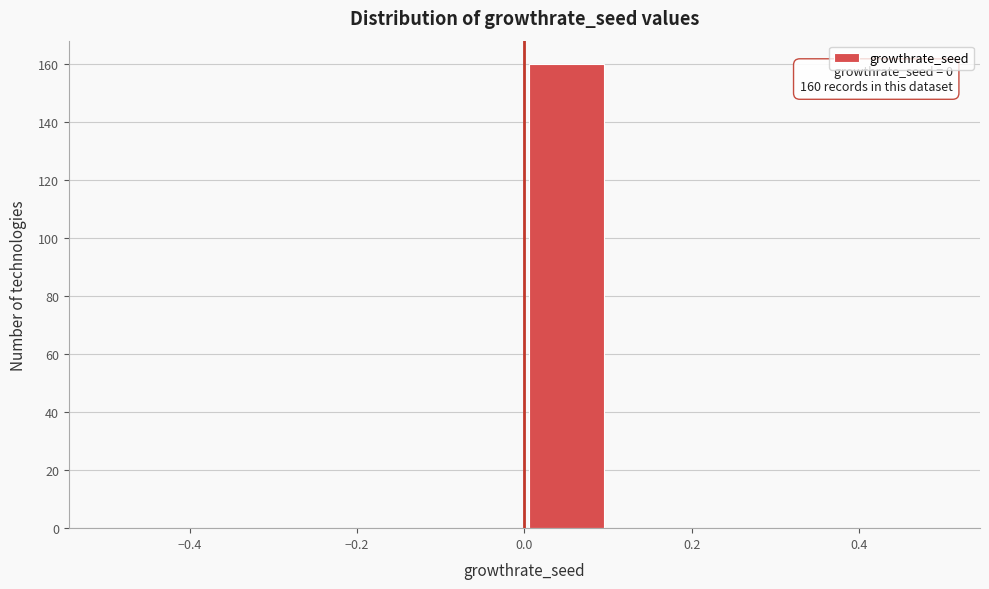

Over which range of the x-axis is the bar tallest?

0.0 to 0.1